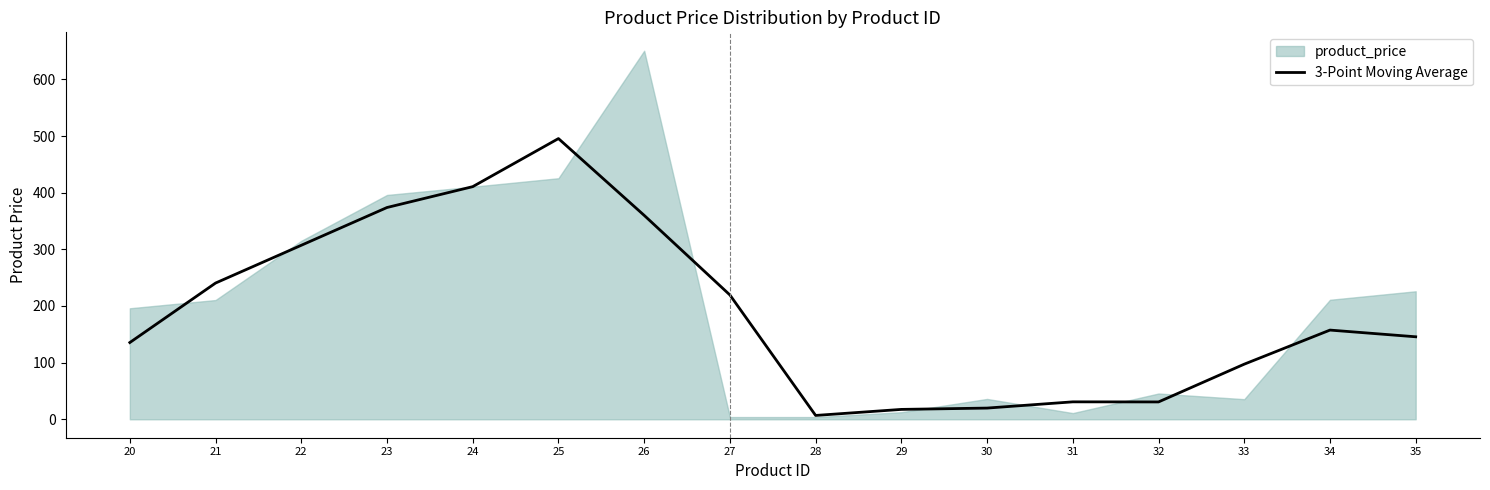

Is it true that the value at 23 is 152.5?

False